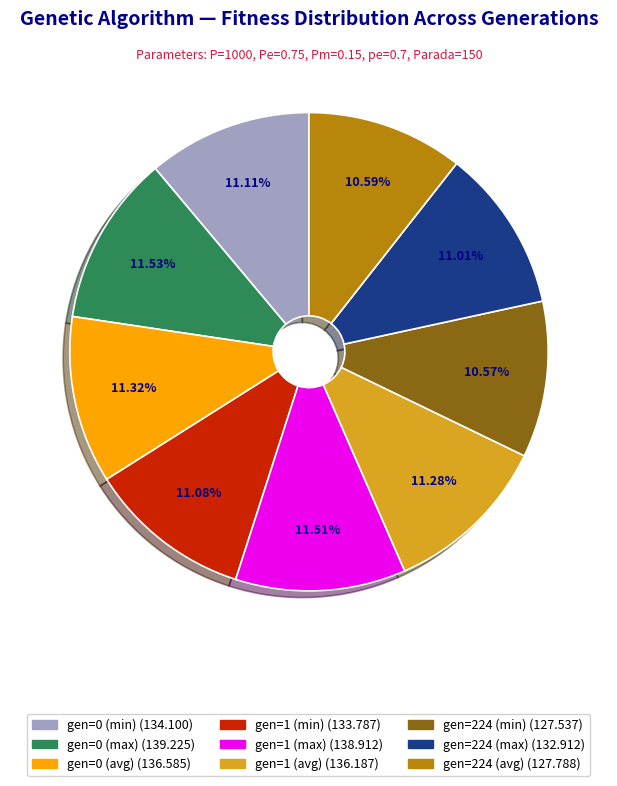

Approximately how many times larger is the value at gen=0 (min) compared to gen=224 (min)?

1.1